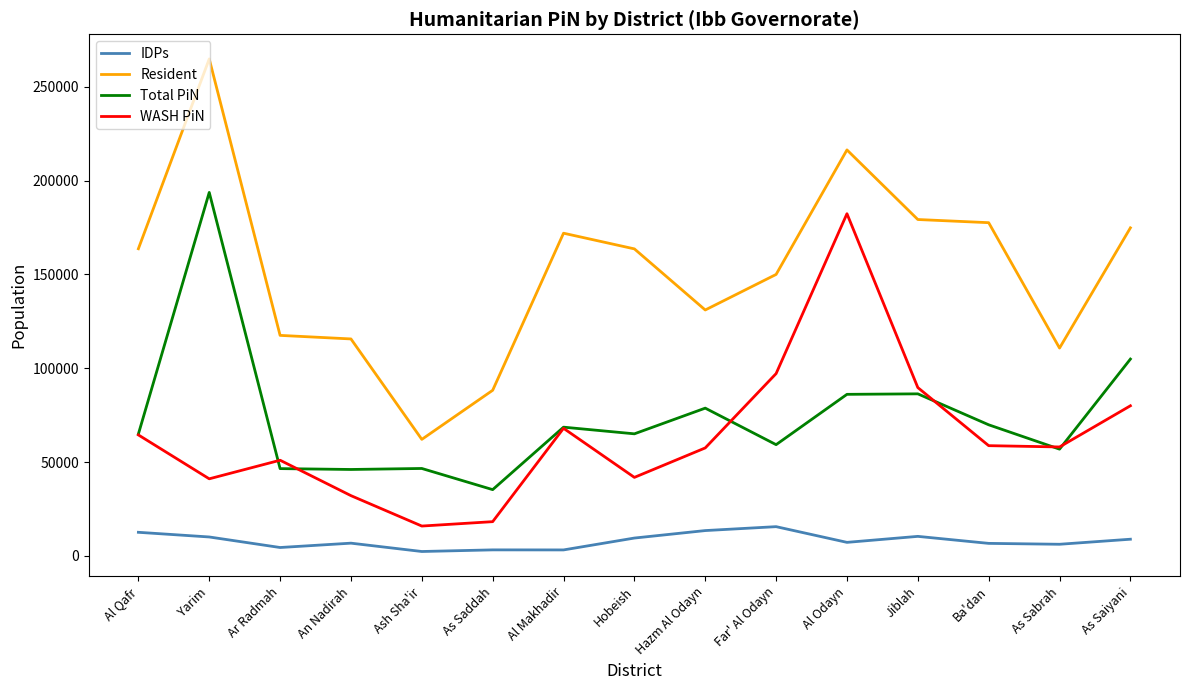

What is the maximum value for IDPs?

15560